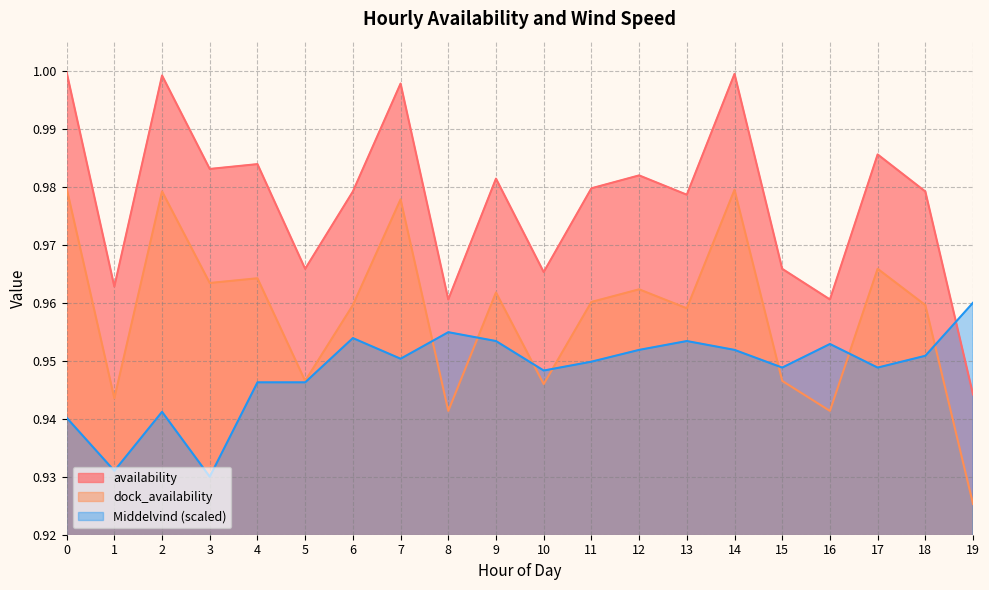

Count the dock_availability values in the range 0 to 1.

20